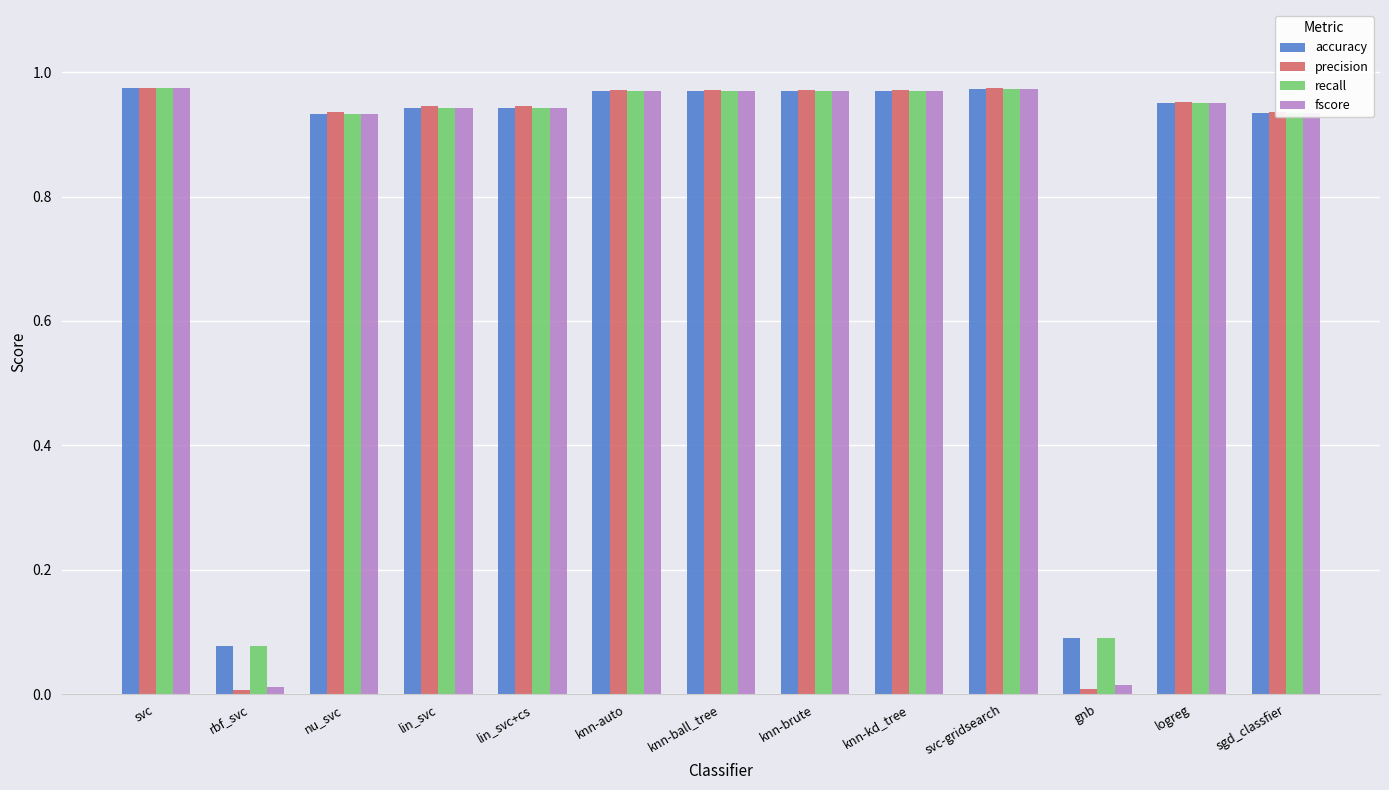

What is the total value across all series at knn-kd_tree?

3.9